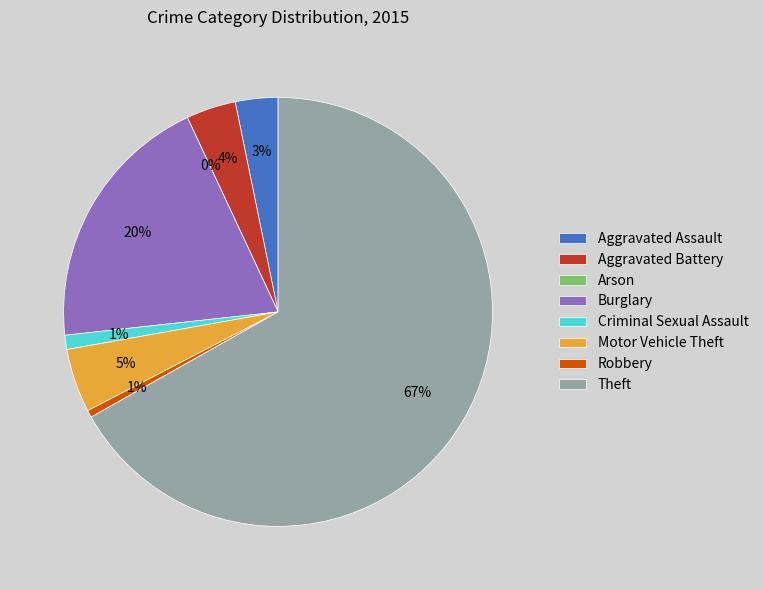

What is the largest slice in the pie chart?

Theft